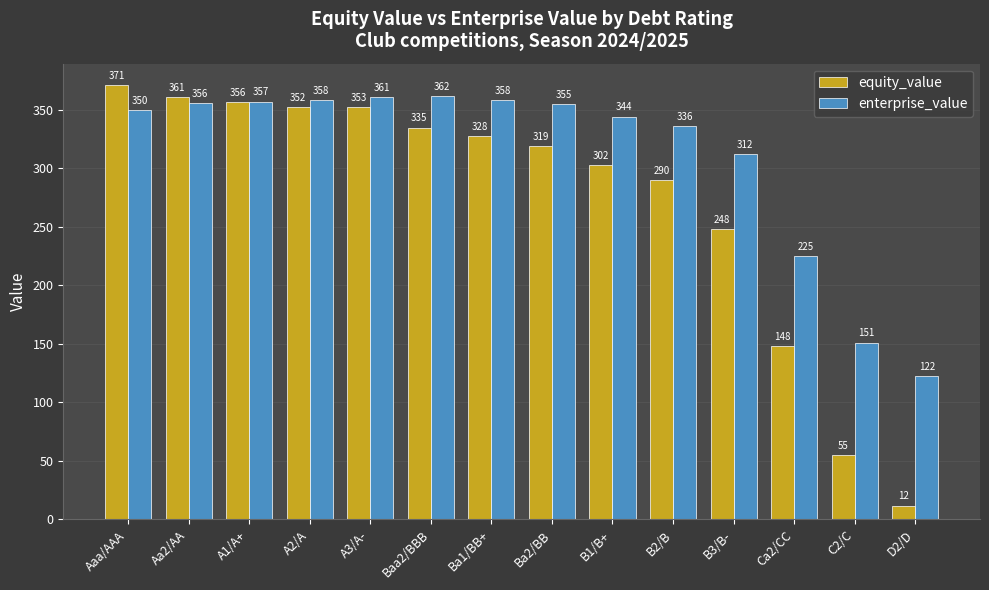

At which category does the chart reach its minimum across all series?

D2/D